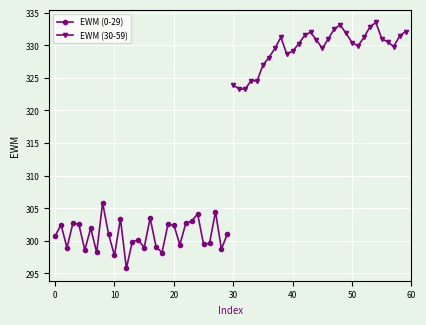

How many interior local valleys does the EWM (30-59) series have?

6